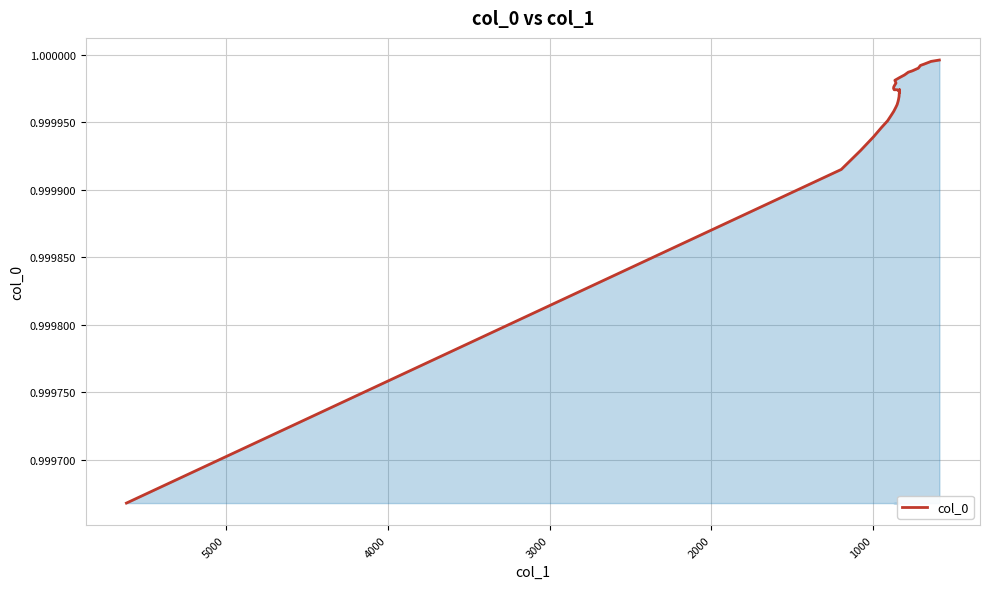

What is the value of the 14th point from the left?

1.0